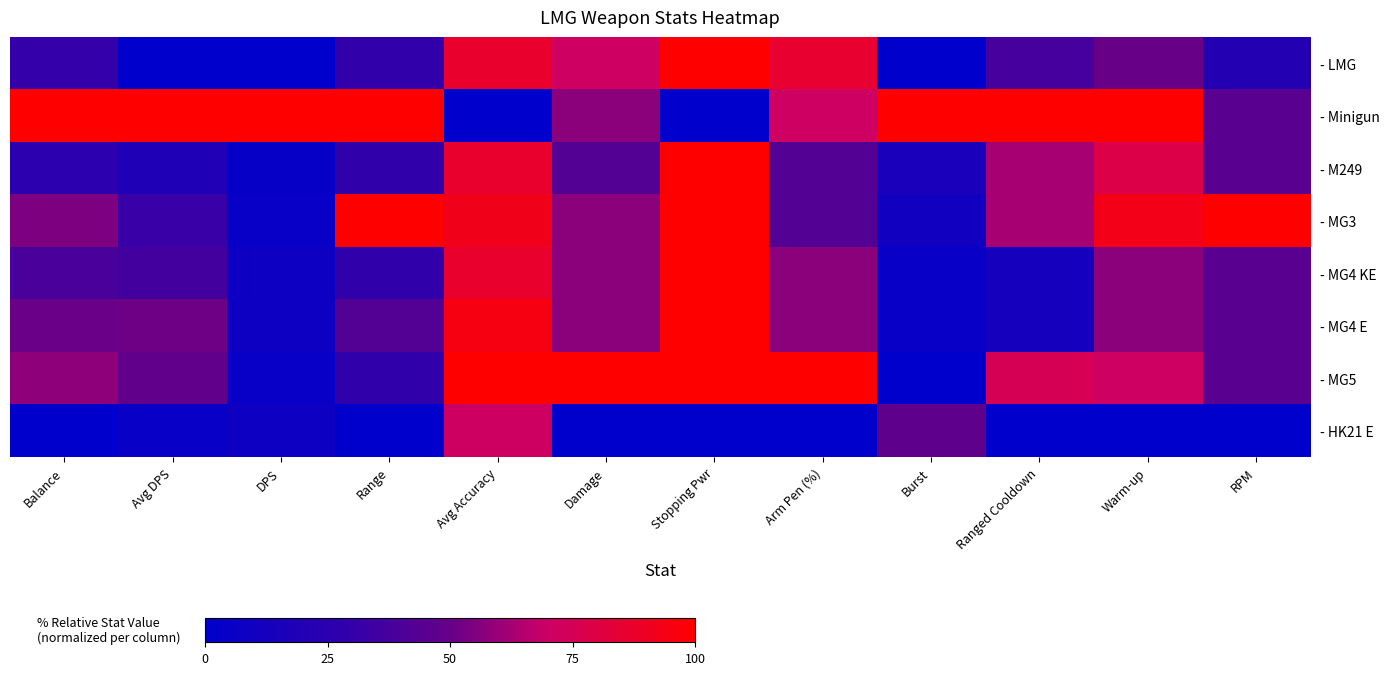

Reading left to right, extract all data points from this chart.

- LMG: Balance=30.1	Avg DPS=0.0	DPS=0.0	Range=30.0	Avg Accuracy=86.8	Damage=71.4	Stopping Pwr=100.0	Arm Pen (%)=85.7	Burst=0.0	Ranged Cooldown=37.5	Warm-up=50.0	RPM=21.4
- Minigun: Balance=100.0	Avg DPS=100.0	DPS=100.0	Range=100.0	Avg Accuracy=0.0	Damage=57.1	Stopping Pwr=0.0	Arm Pen (%)=71.4	Burst=100.0	Ranged Cooldown=100.0	Warm-up=100.0	RPM=45.0
- M249: Balance=26.3	Avg DPS=18.4	DPS=4.1	Range=28.6	Avg Accuracy=86.8	Damage=42.9	Stopping Pwr=100.0	Arm Pen (%)=42.9	Burst=15.8	Ranged Cooldown=62.5	Warm-up=78.6	RPM=45.0
- MG3: Balance=54.5	Avg DPS=32.3	DPS=5.1	Range=100.0	Avg Accuracy=92.1	Damage=57.1	Stopping Pwr=100.0	Arm Pen (%)=42.9	Burst=10.5	Ranged Cooldown=62.5	Warm-up=92.9	RPM=100.0
- MG4 KE: Balance=39.1	Avg DPS=36.6	DPS=8.2	Range=28.6	Avg Accuracy=86.8	Damage=57.1	Stopping Pwr=100.0	Arm Pen (%)=57.1	Burst=5.3	Ranged Cooldown=12.5	Warm-up=57.1	RPM=45.0
- MG4 E: Balance=50.8	Avg DPS=51.6	DPS=8.2	Range=42.9	Avg Accuracy=94.7	Damage=57.1	Stopping Pwr=100.0	Arm Pen (%)=57.1	Burst=5.3	Ranged Cooldown=12.5	Warm-up=57.1	RPM=45.0
- MG5: Balance=58.1	Avg DPS=47.9	DPS=5.3	Range=28.6	Avg Accuracy=100.0	Damage=100.0	Stopping Pwr=100.0	Arm Pen (%)=100.0	Burst=0.0	Ranged Cooldown=75.0	Warm-up=71.4	RPM=45.0
- HK21 E: Balance=0.0	Avg DPS=5.1	DPS=7.8	Range=0.0	Avg Accuracy=71.1	Damage=0.0	Stopping Pwr=0.0	Arm Pen (%)=0.0	Burst=47.4	Ranged Cooldown=0.0	Warm-up=0.0	RPM=0.0